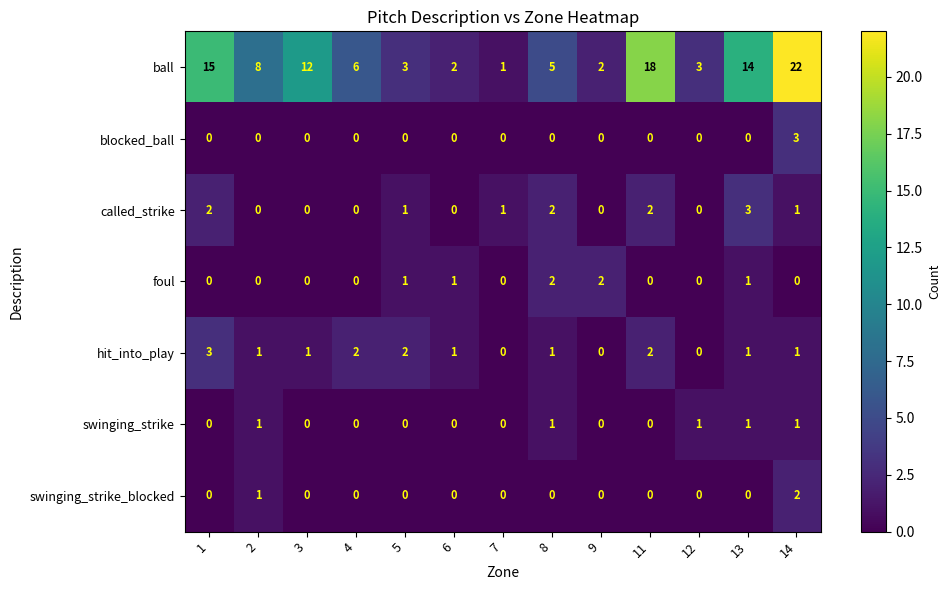

The swinging_strike series shows 0 at 1. True or false?

True